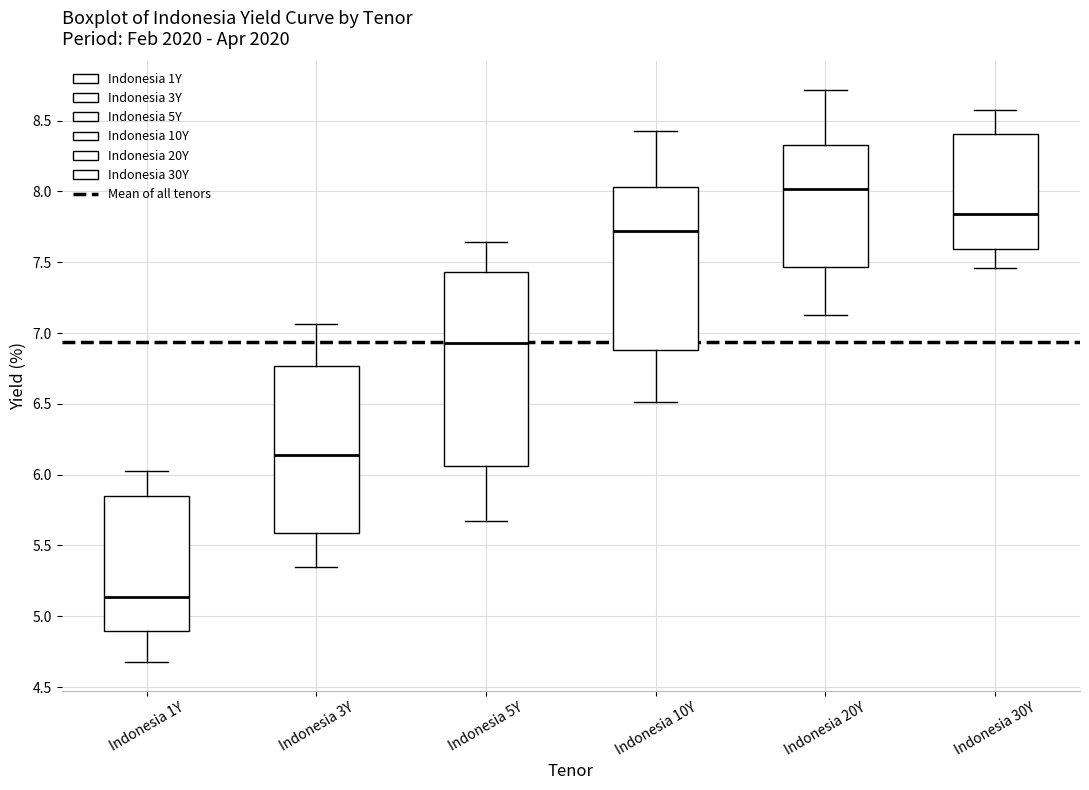

Comparing the boxes themselves (not the whiskers), which one is the tallest?

Indonesia 5Y